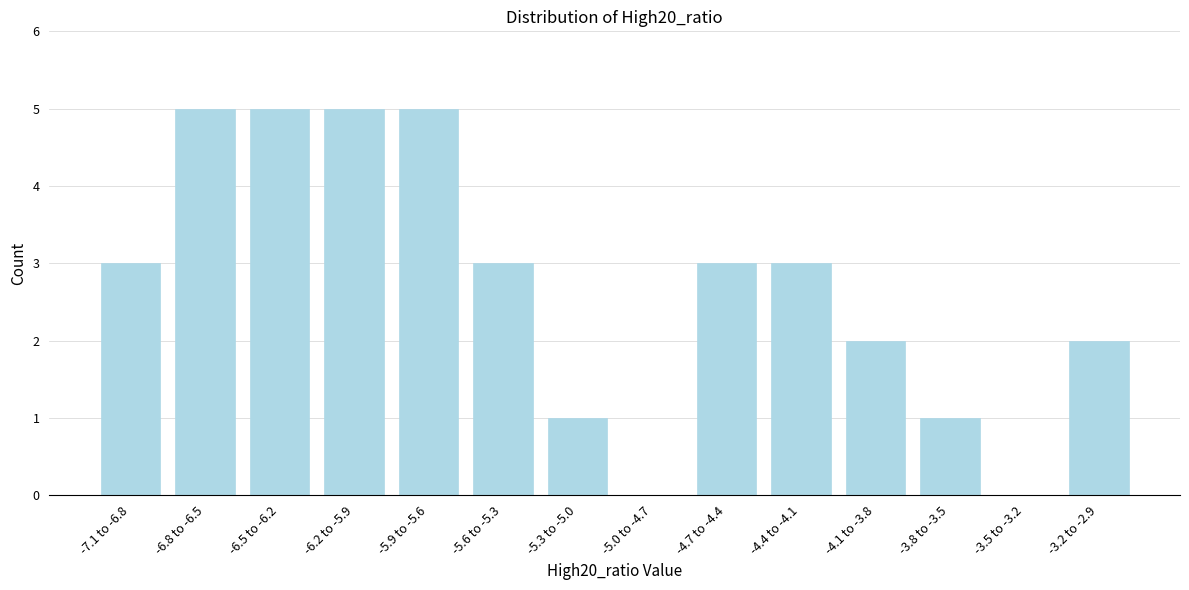

Reading left to right, extract all data points from this chart.

-7.1 to -6.8=3	-6.8 to -6.5=5	-6.5 to -6.2=5	-6.2 to -5.9=5	-5.9 to -5.6=5	-5.6 to -5.3=3	-5.3 to -5.0=1	-5.0 to -4.7=0	-4.7 to -4.4=3	-4.4 to -4.1=3	-4.1 to -3.8=2	-3.8 to -3.5=1	-3.5 to -3.2=0	-3.2 to -2.9=2